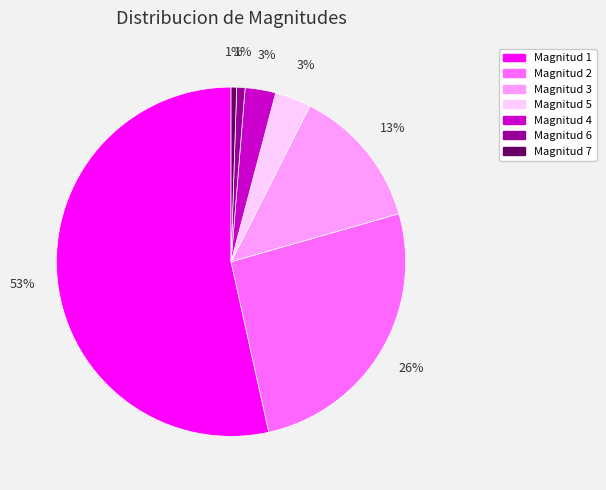

Between Magnitud 3 and Magnitud 7, which is larger?

Magnitud 3